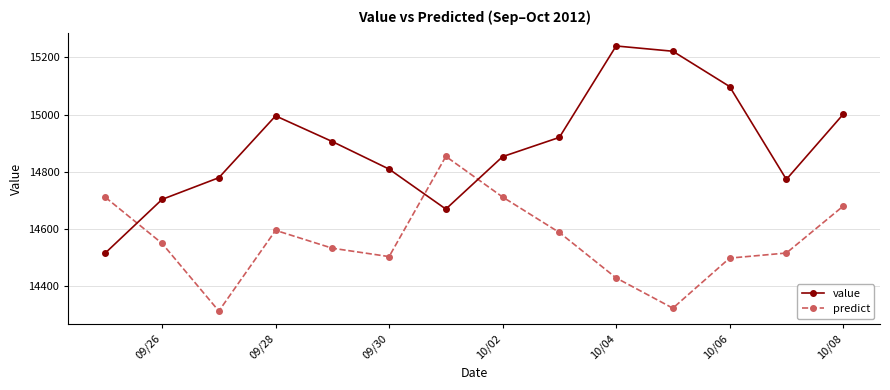

Which series ends up on top after the final intersection of predict and value?

value